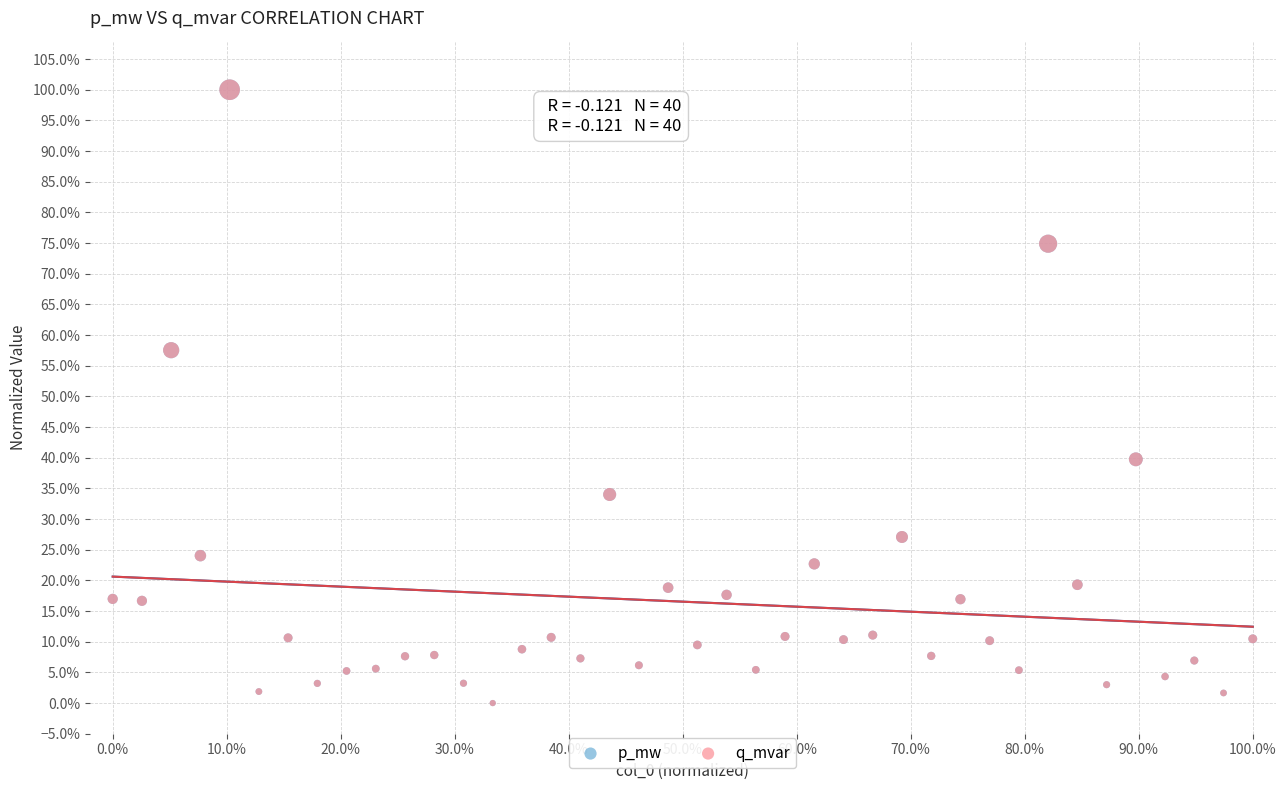

What are all the series names shown in the legend?

p_mw, q_mvar